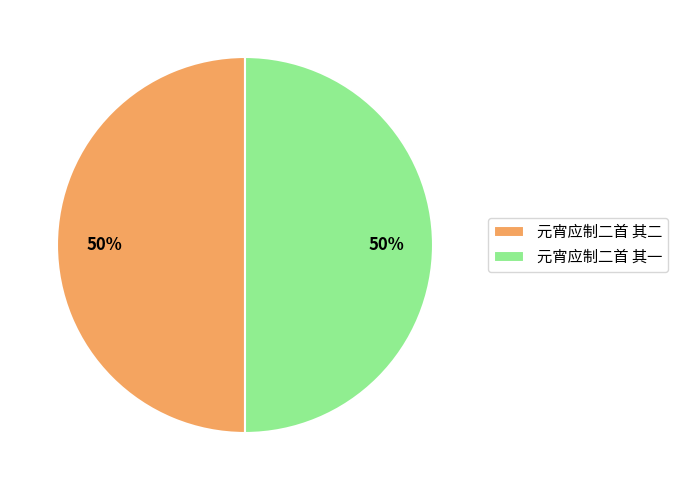

What percentage is the 元宵应制二首 其二 slice, to the nearest percent?

50%